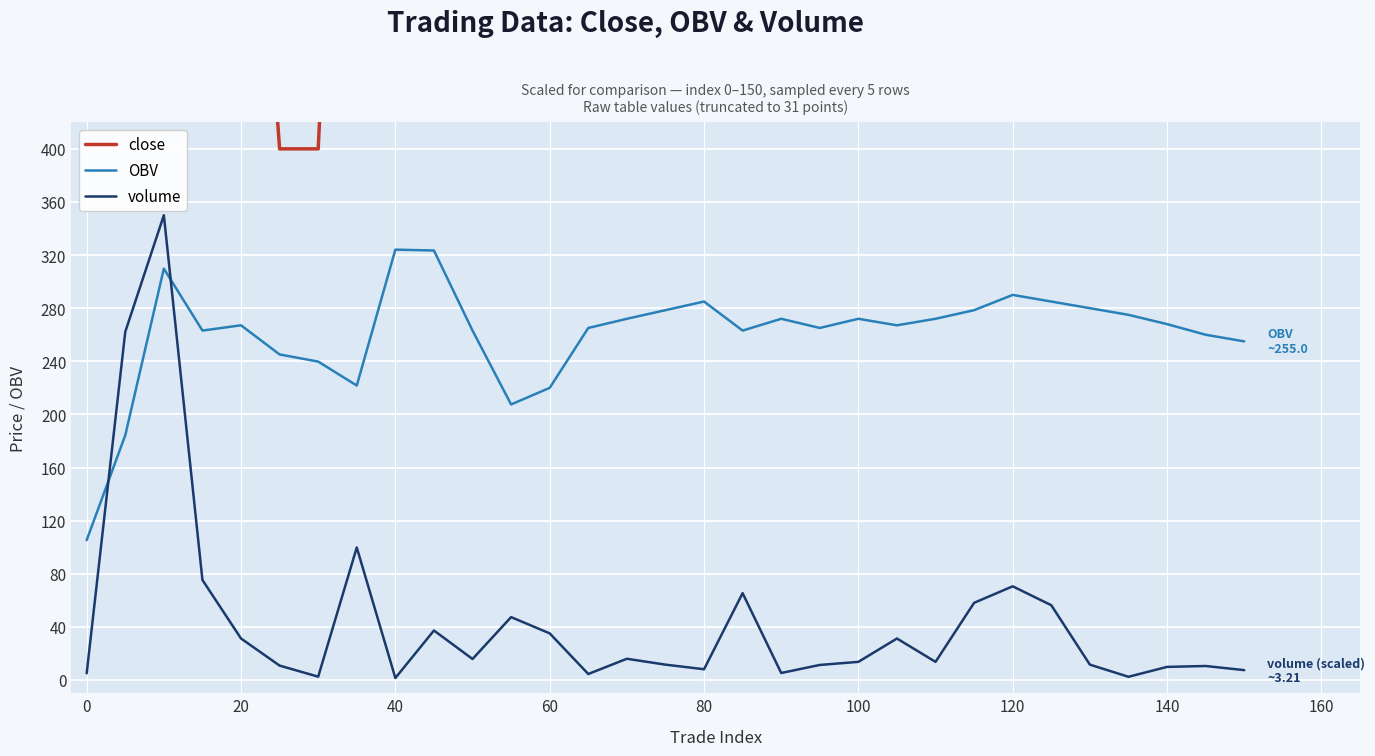

What is the lowest value of the OBV series?

105.3